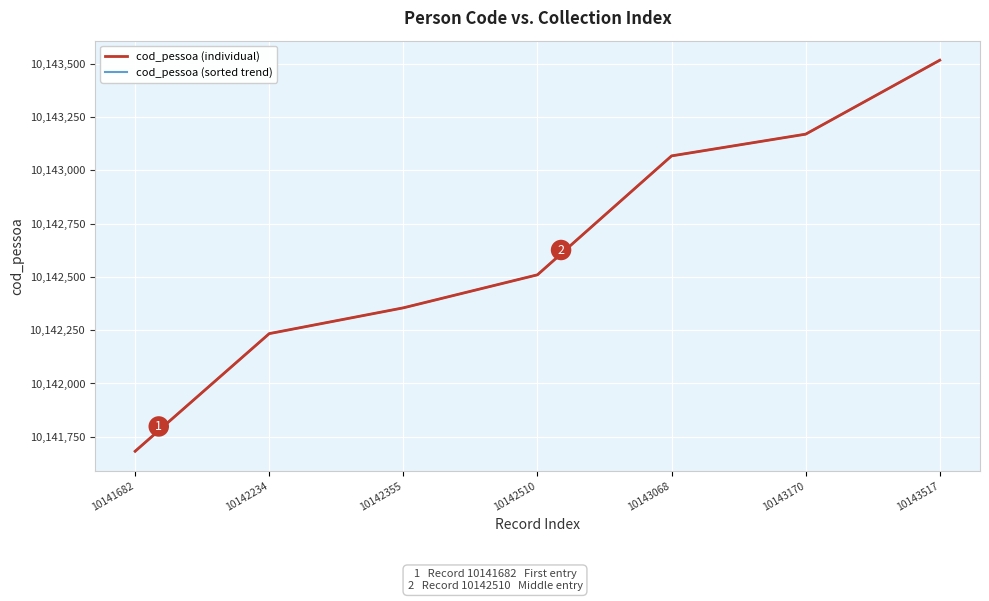

Does the chart display data point markers on the line(s)?

No